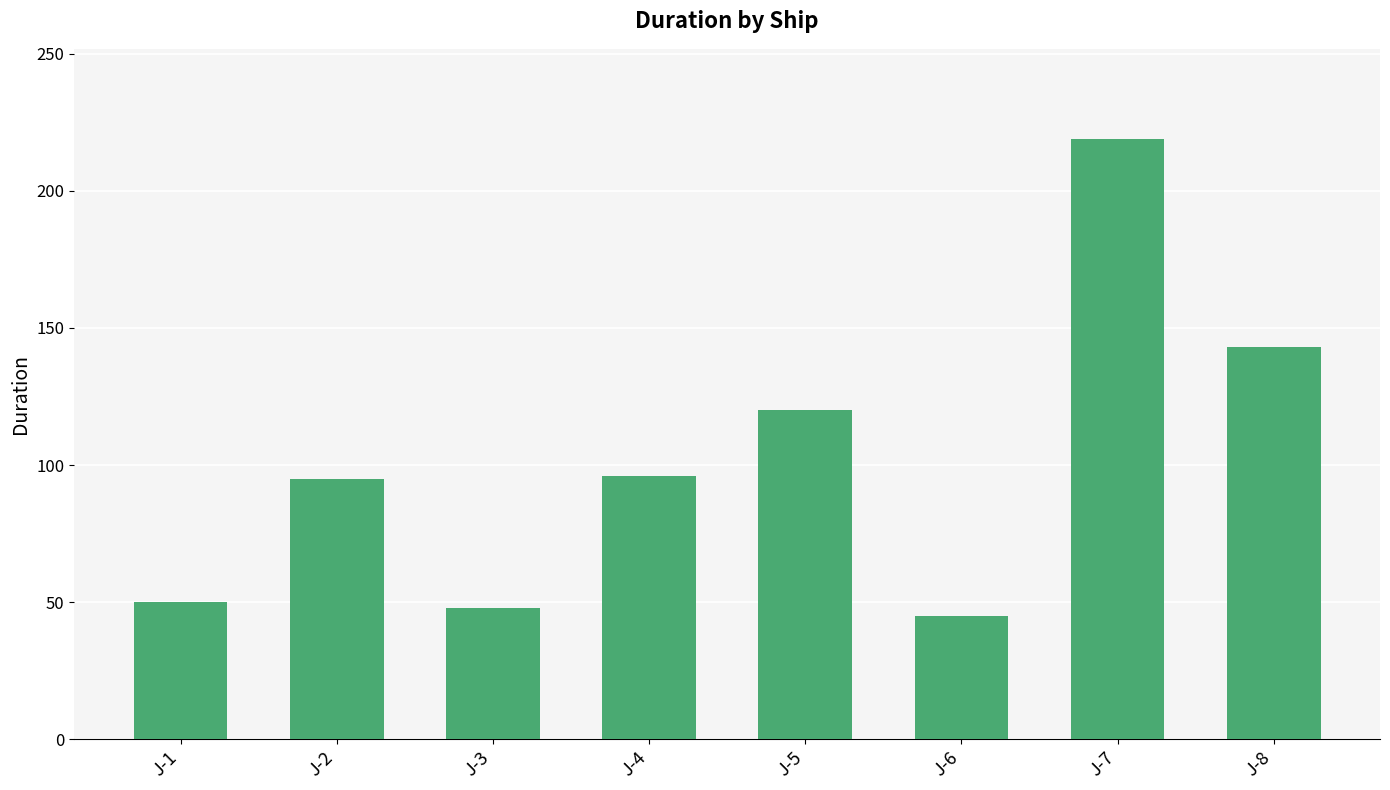

What is the minimum value shown in the chart?

45